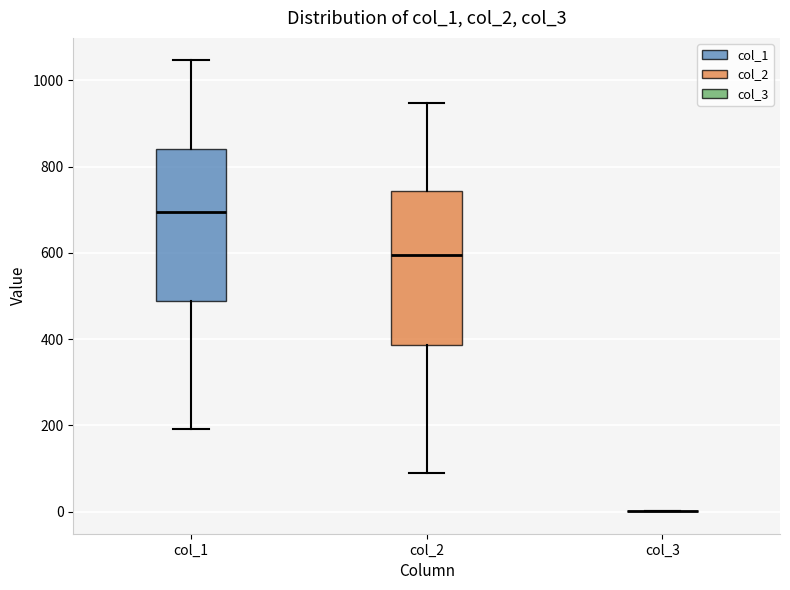

Reading left to right, transcribe this box plot: for each box, give where its median line is, the range the box spans, and where its two whiskers end, as read against the y-axis. The values are not printed on the chart, so give them approximately, as read against the axis.

col_1: median 700, box 480 to 840, whiskers 200 to 1040
col_2: median 600, box 380 to 740, whiskers 100 to 940
col_3: box collapsed to a line at 0, whiskers 0 to 0